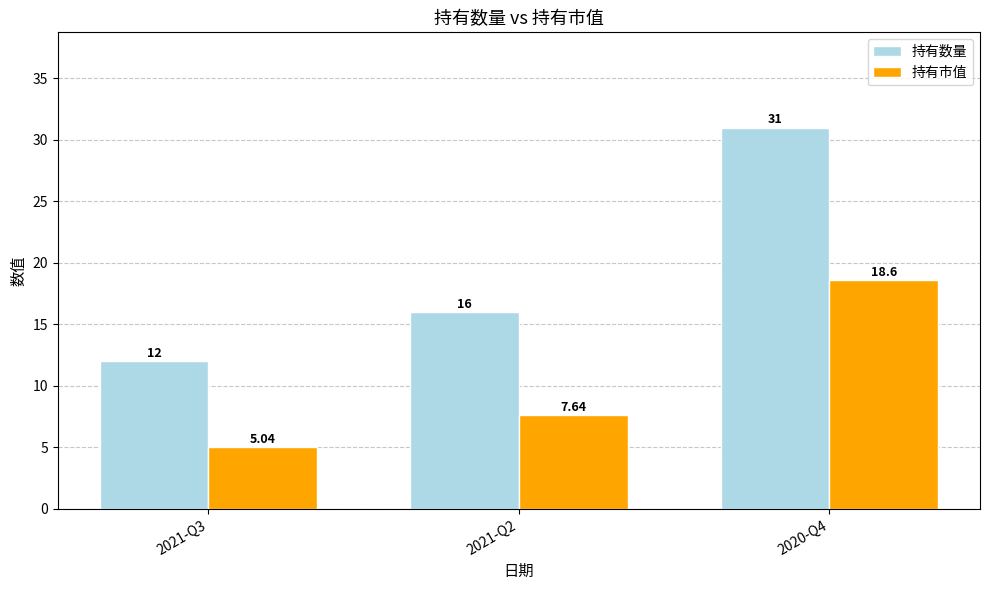

The 持有市值 series shows 3.0 at 2021-Q3. True or false?

False